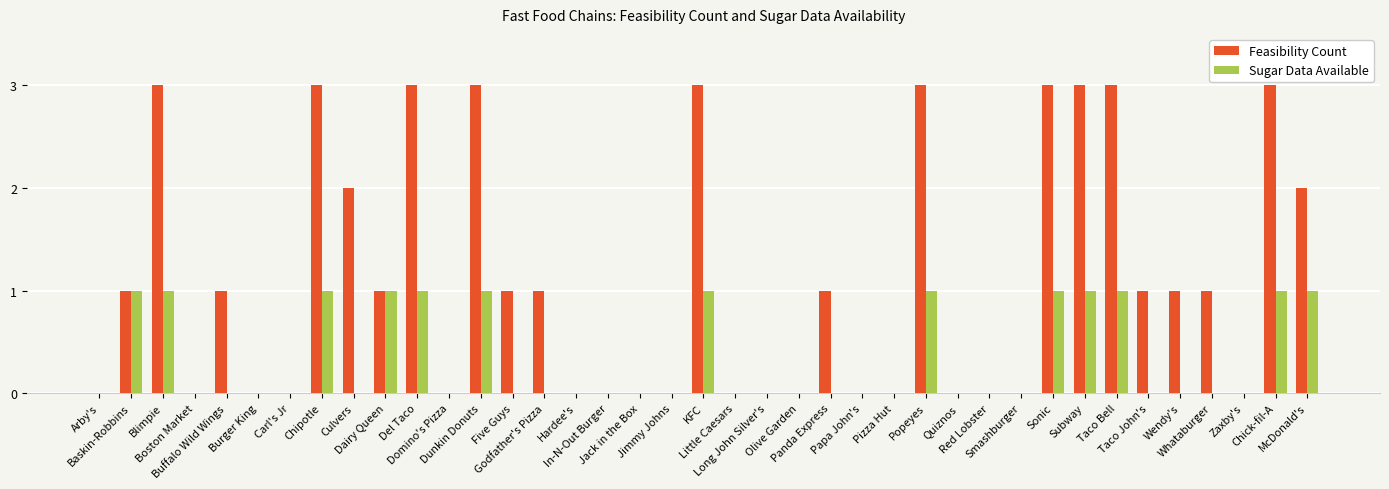

Which series has the widest spread of values?

Feasibility Count